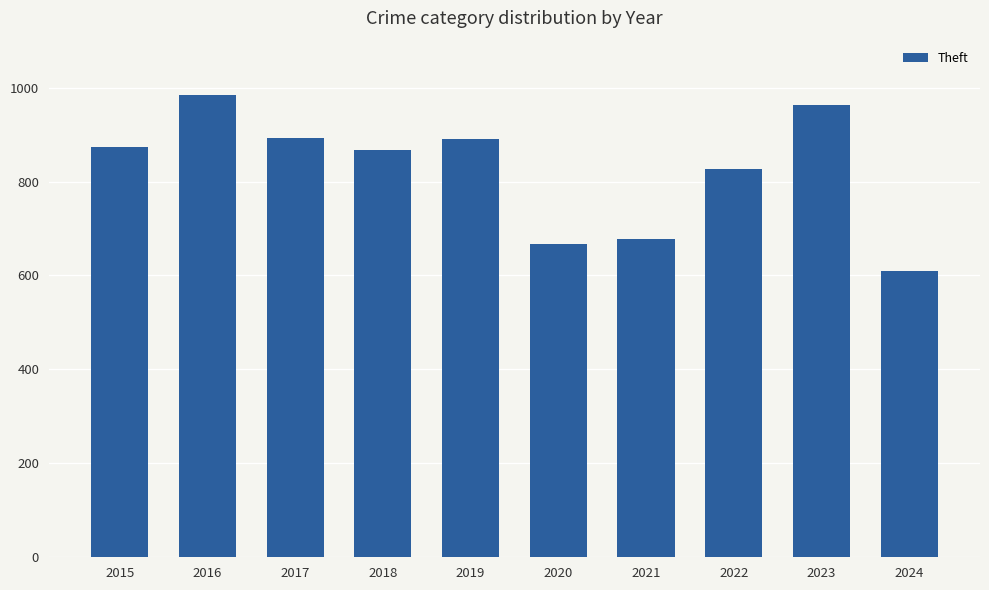

Which has a higher value, 2023 or 2019?

2023